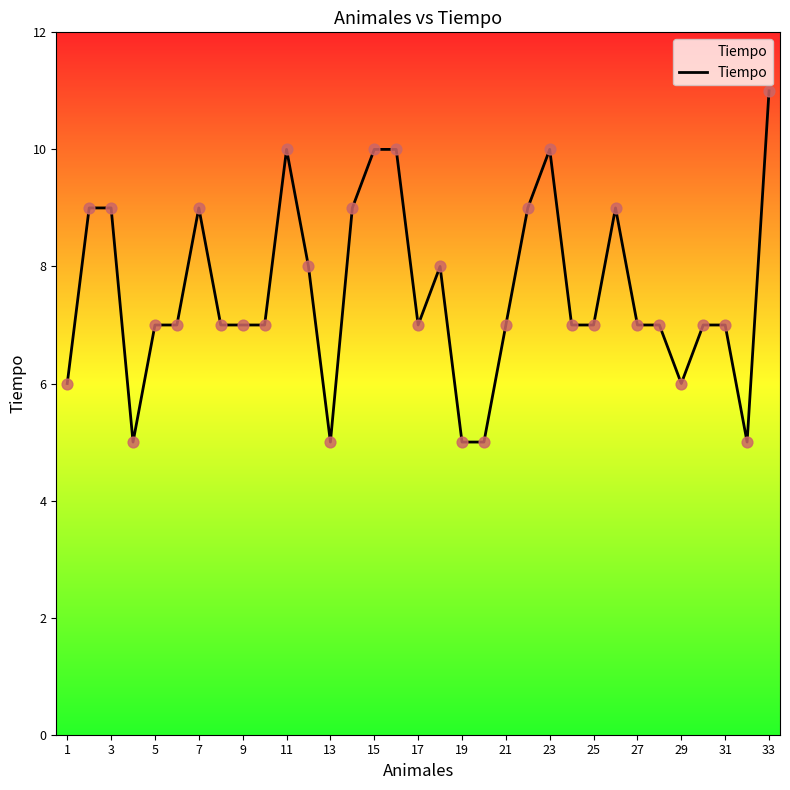

What is the difference between the maximum and minimum values?

6